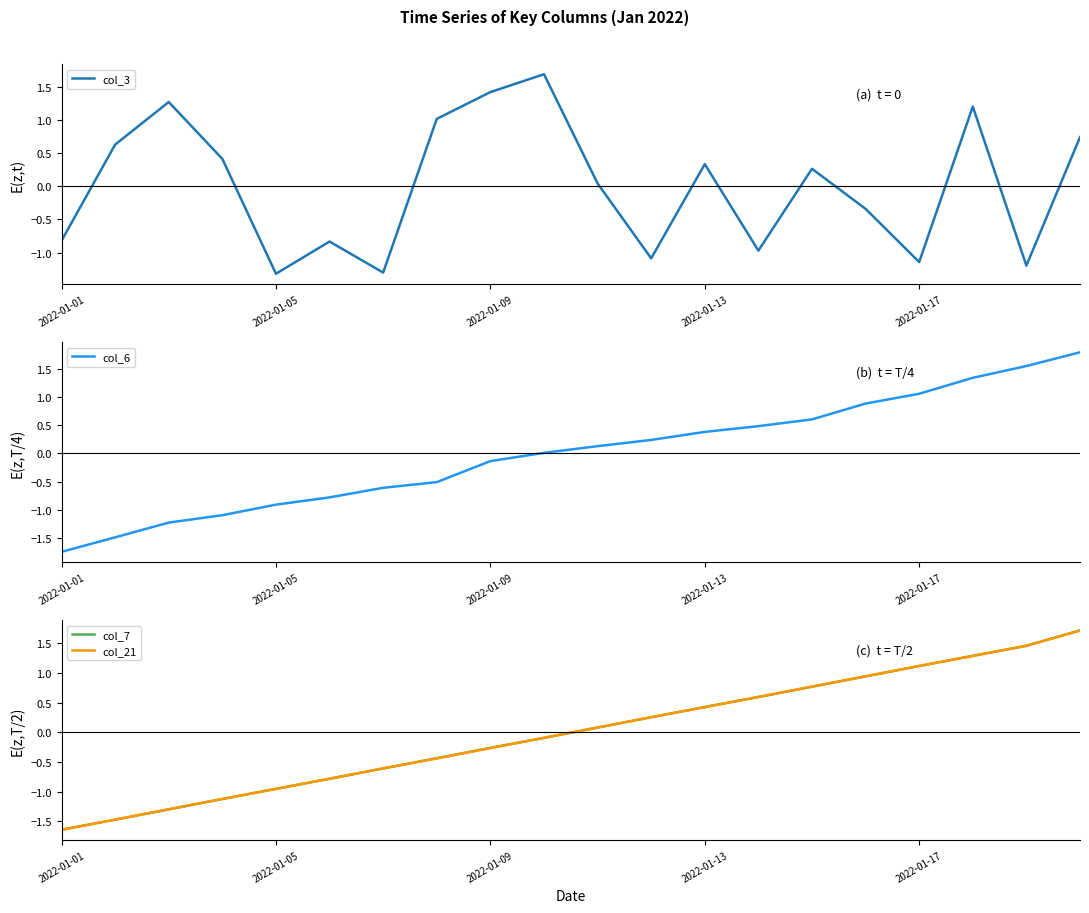

What position from the left is 13?

14